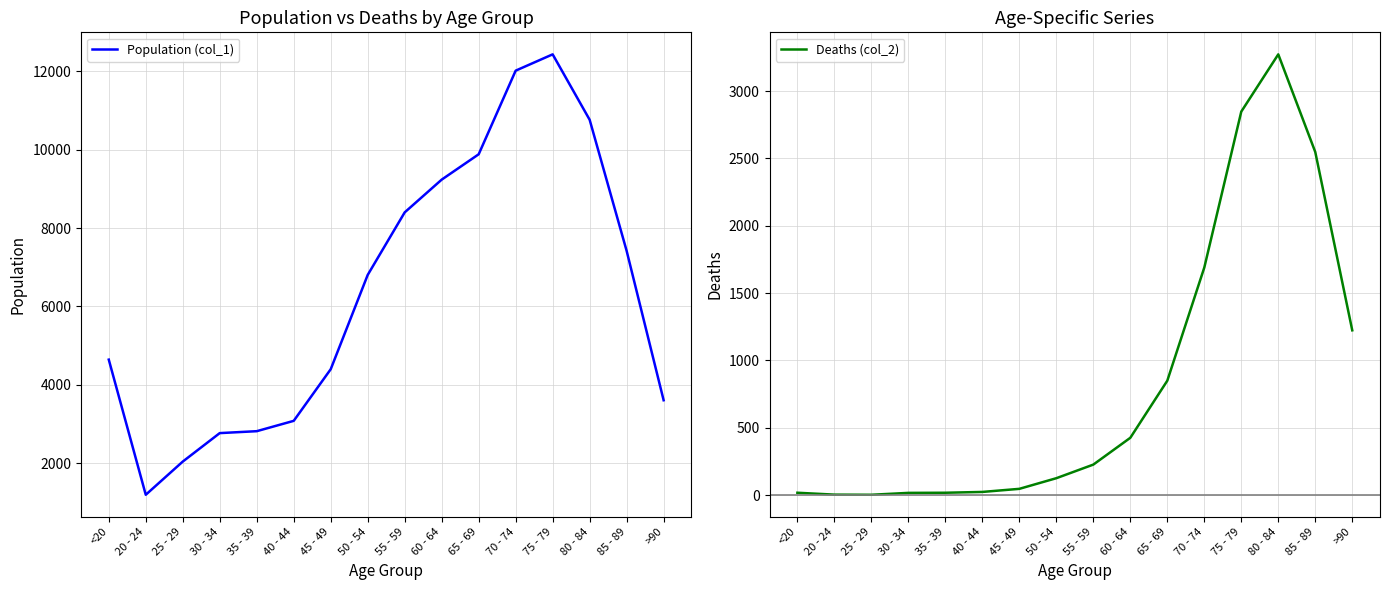

Which series changed the most between 20 - 24 and 25 - 29?

Population (col_1)